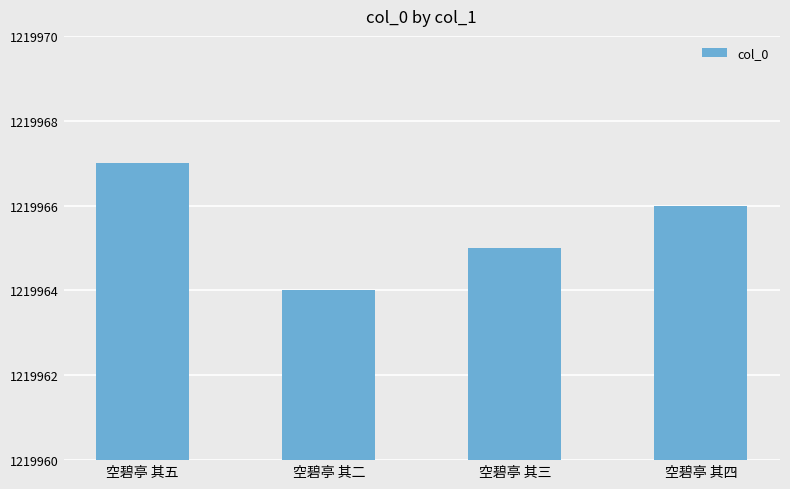

At which label does the data first exceed 1219966?

空碧亭 其五